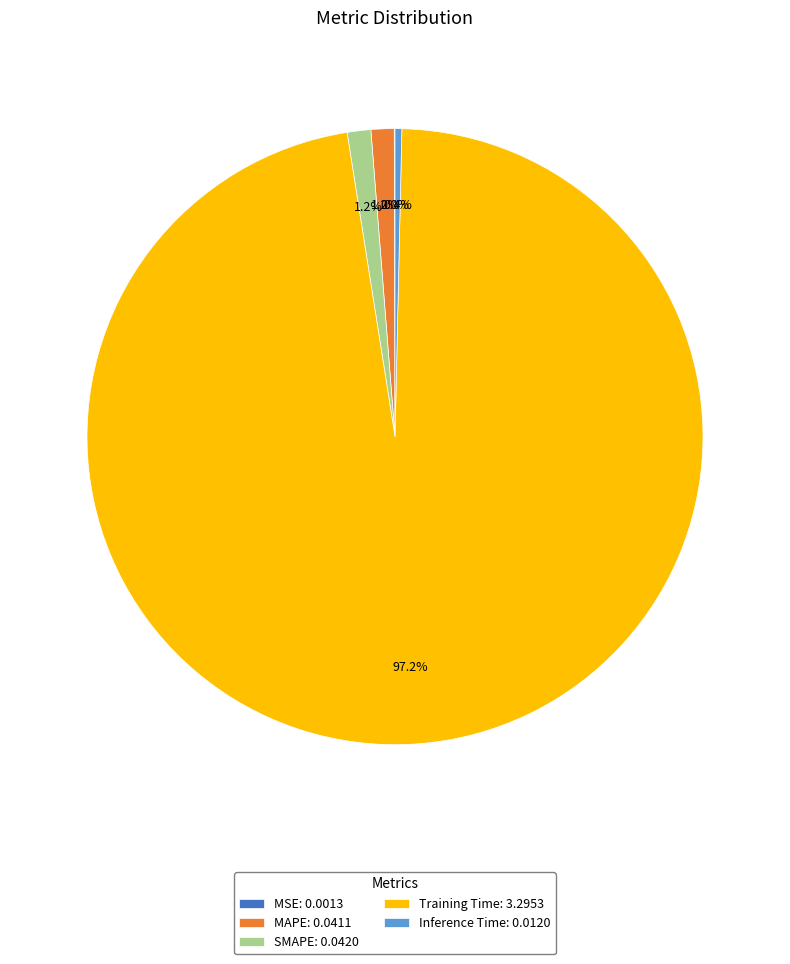

Does any single category account for the majority?

Yes